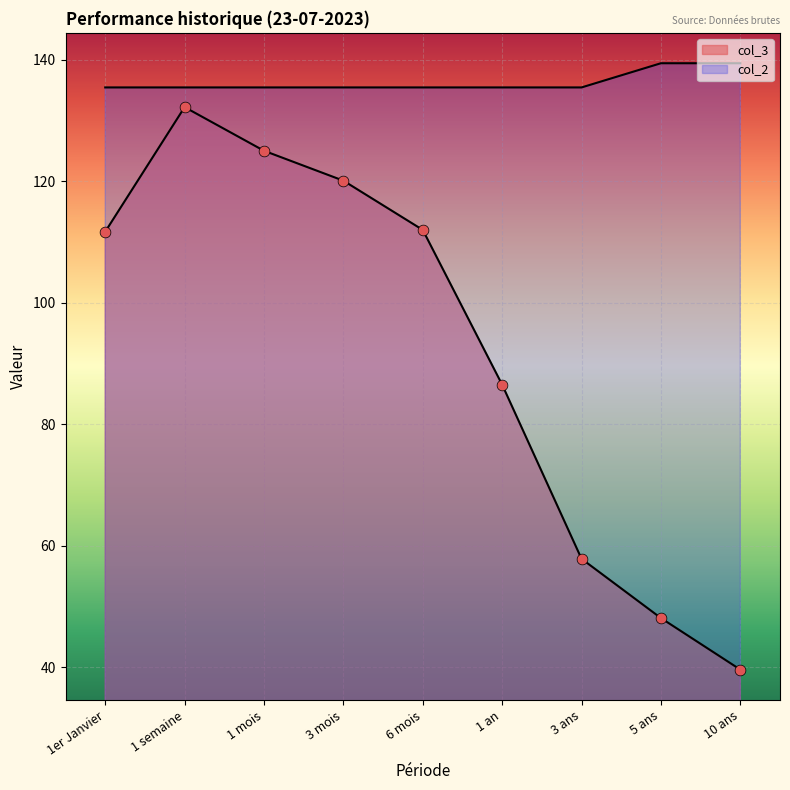

Approximately how many times larger is the value at 3 ans compared to 10 ans?

1.5